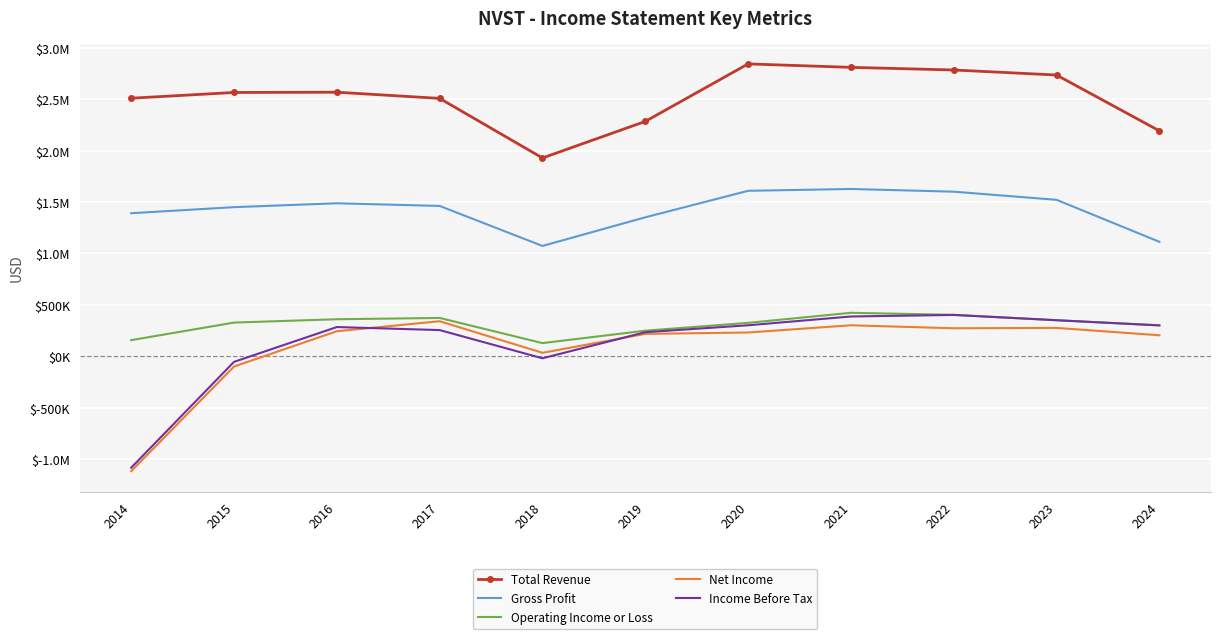

What are all the series names shown in the legend?

Total Revenue, Gross Profit, Operating Income or Loss, Net Income, Income Before Tax